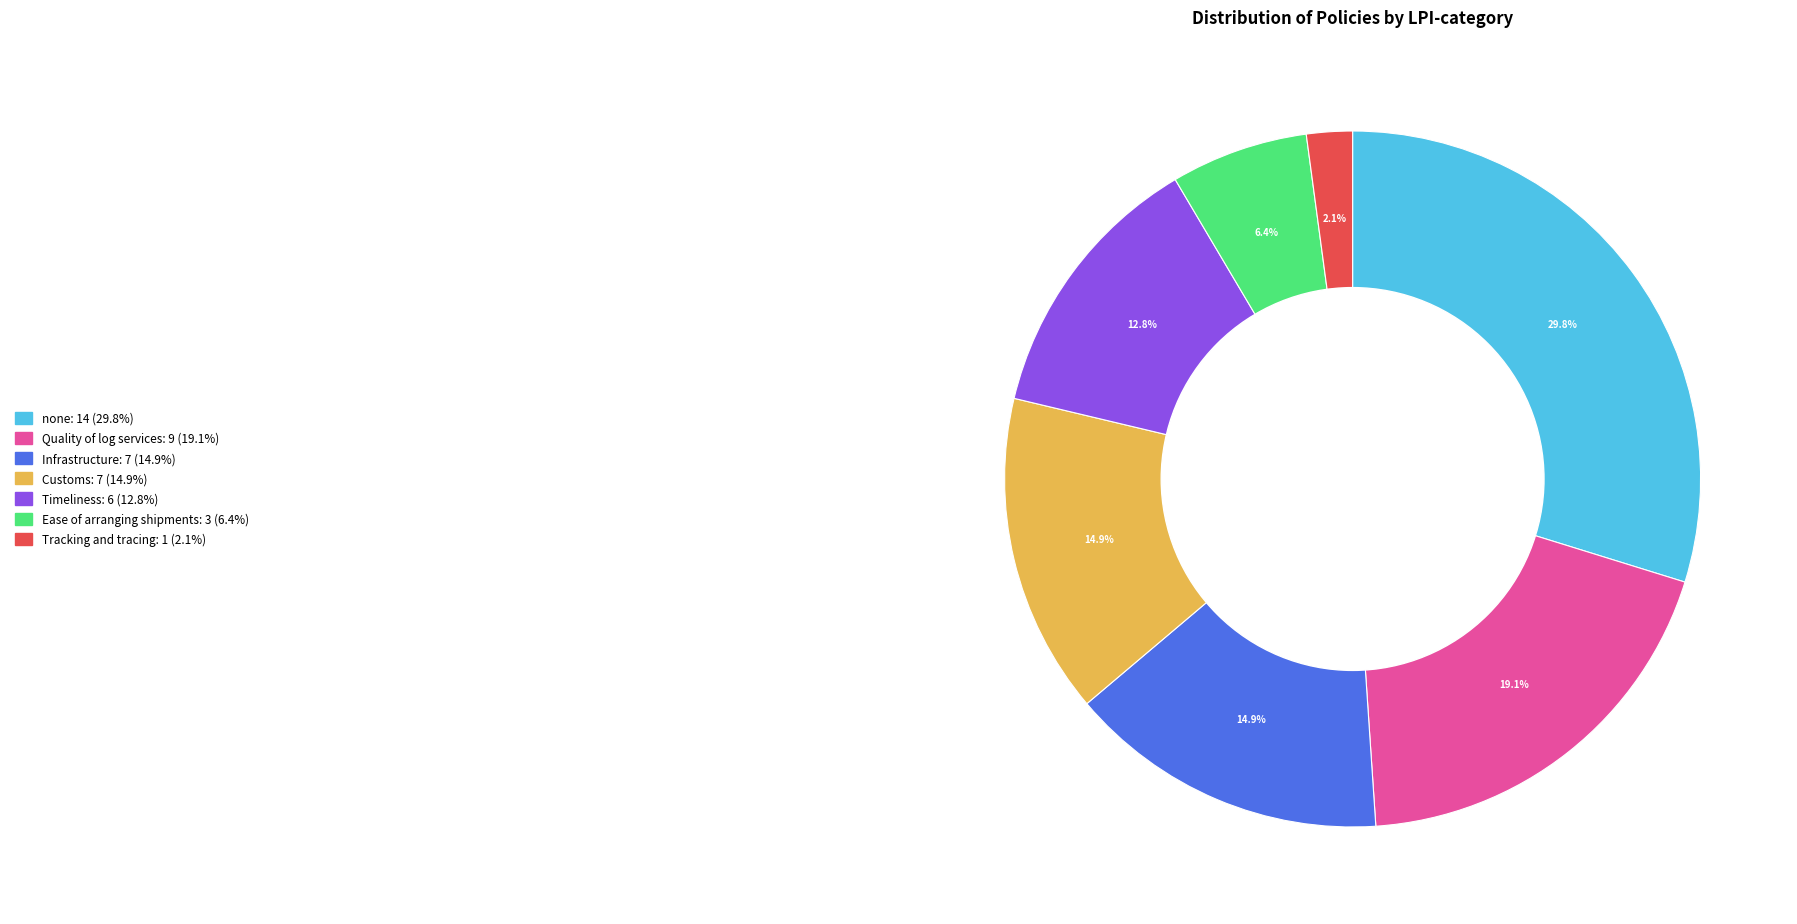

Is the sum of Timeliness and Infrastructure greater than half?

No